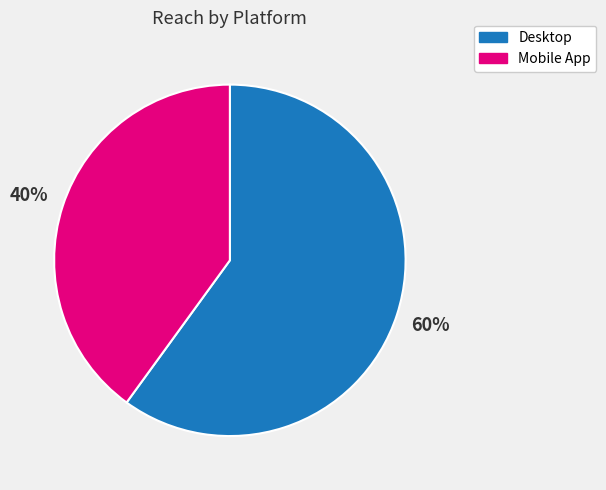

What is the ratio of the value at Mobile App to the value at Desktop?

0.7